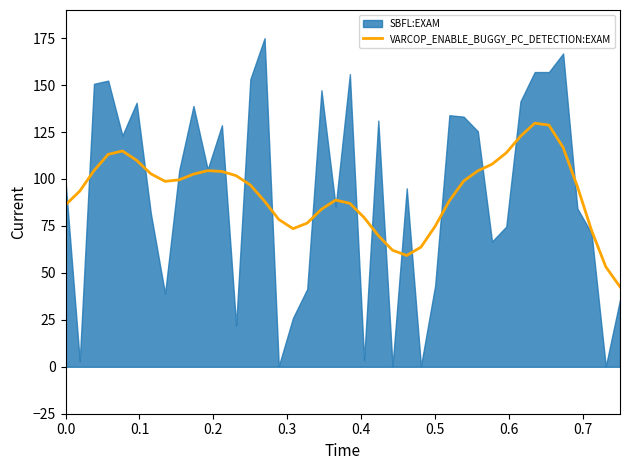

What is the minimum value for VARCOP_ENABLE_BUGGY_PC_DETECTION:EXAM?

42.6